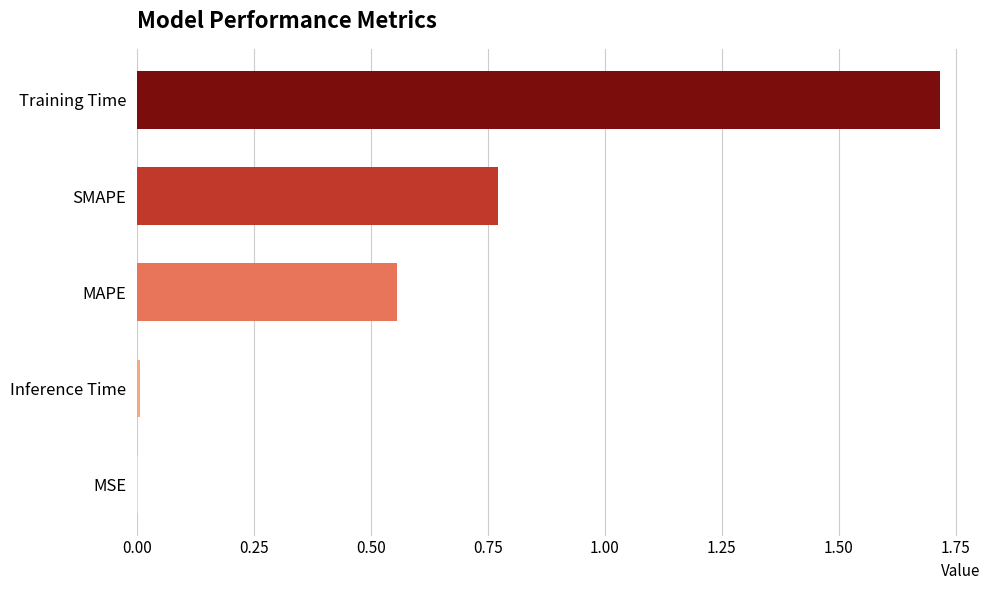

What is the greatest value displayed?

1.7